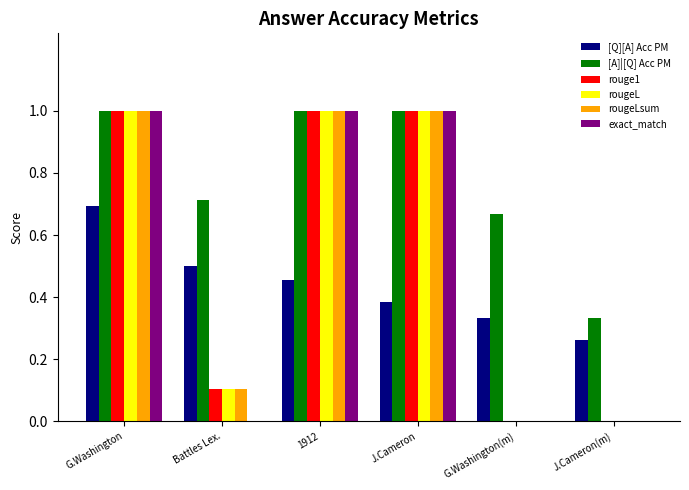

Is the value of exact_match at J.Cameron(m) greater than the value of rouge1 at 1912?

No